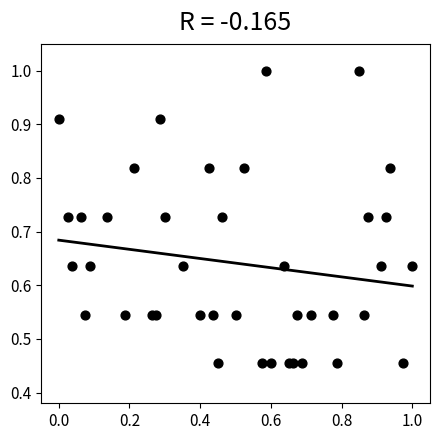

What is the range of X values (max minus min)?

1.0